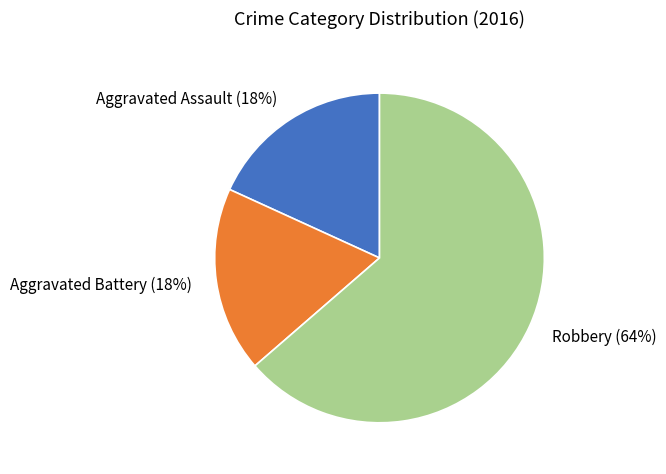

To the nearest percent, what is the combined percentage of Aggravated Battery and Robbery?

82%